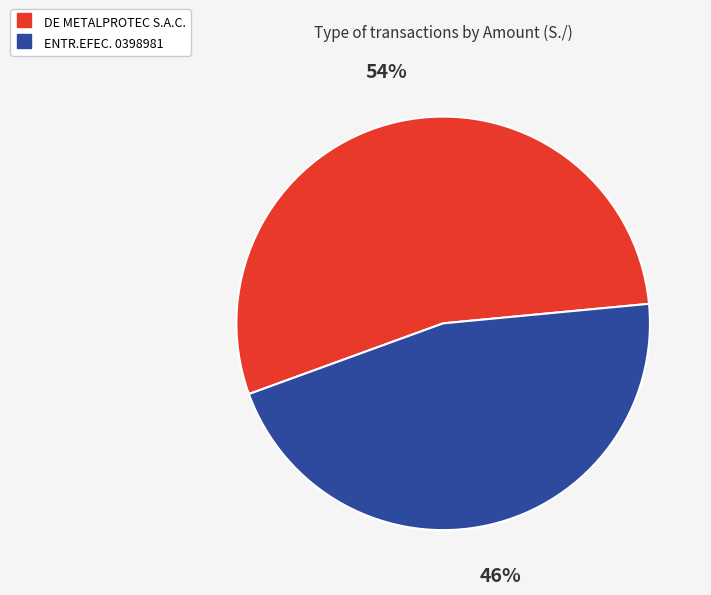

What percentage is the ENTR.EFEC. 0398981 slice, to the nearest percent?

46%